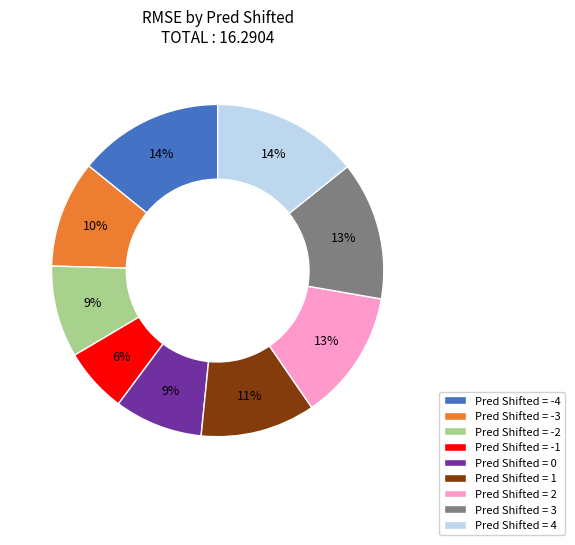

Which has a higher value, Pred Shifted = -4 or Pred Shifted = -1?

Pred Shifted = -4